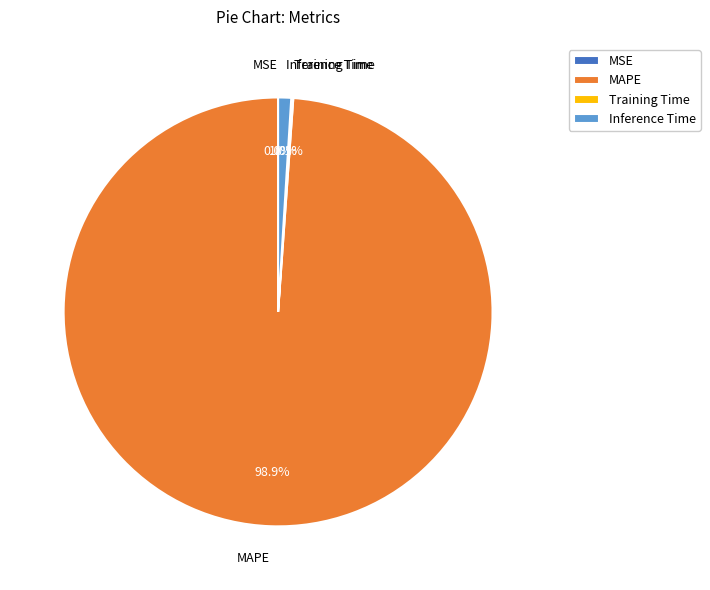

Which category has the biggest portion of the pie?

MAPE